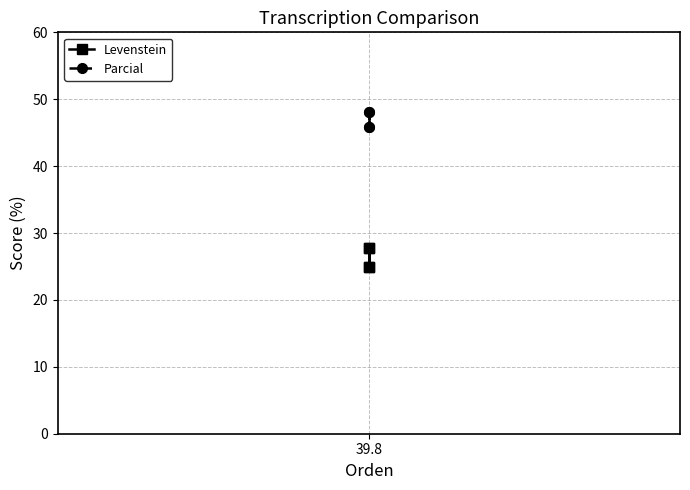

Between 1 and 3, which series saw the biggest shift?

Levenstein